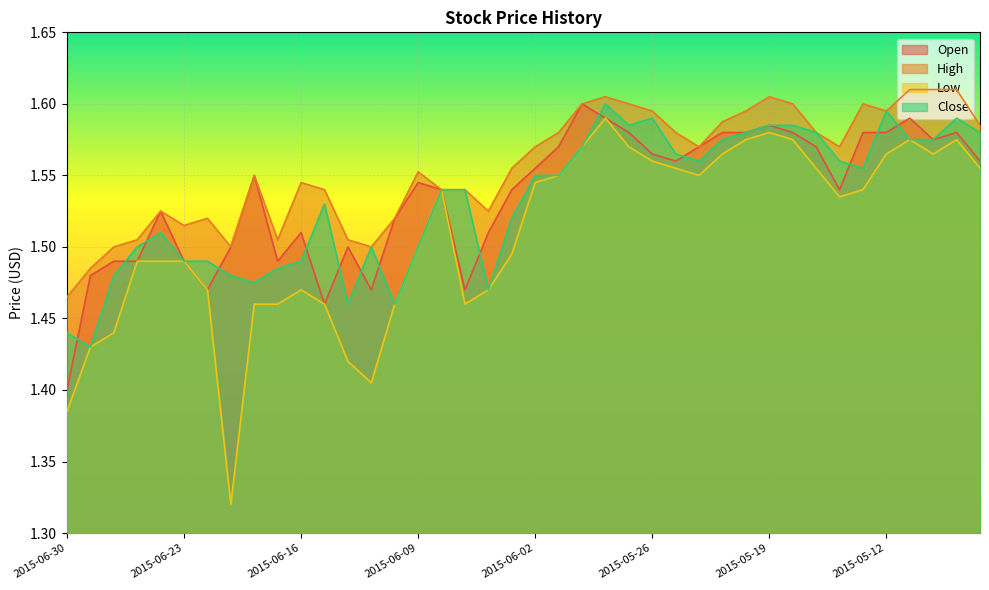

At which category does Close reach its first local valley?

2015-06-29